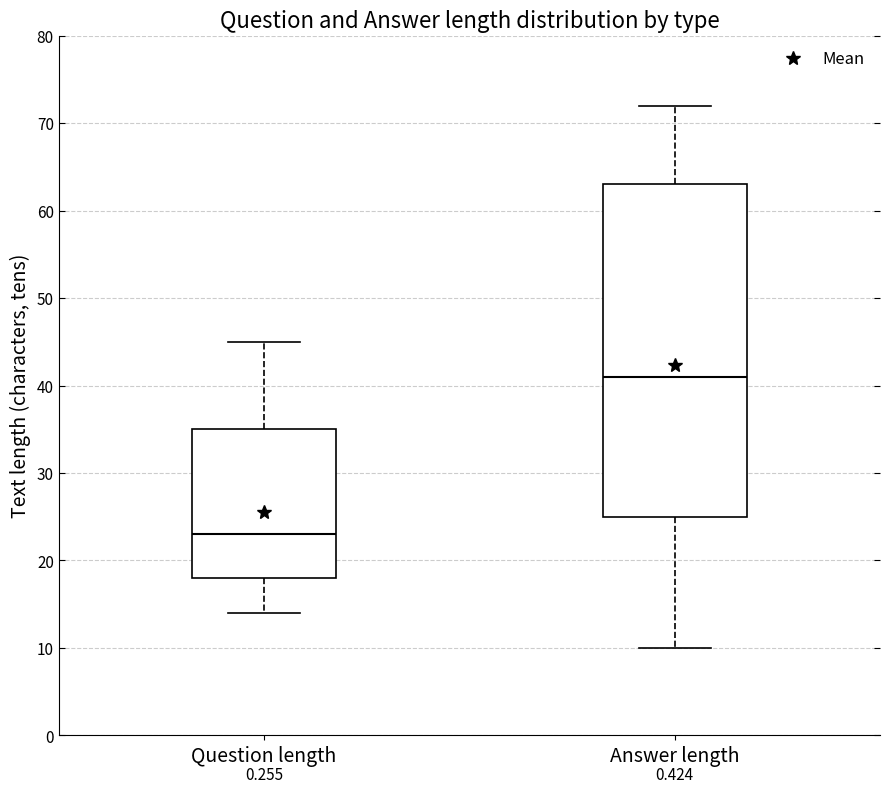

Where is the lower edge of the box for Question length on the y-axis? The values are not printed on the chart, so give them approximately, as read against the axis.

18